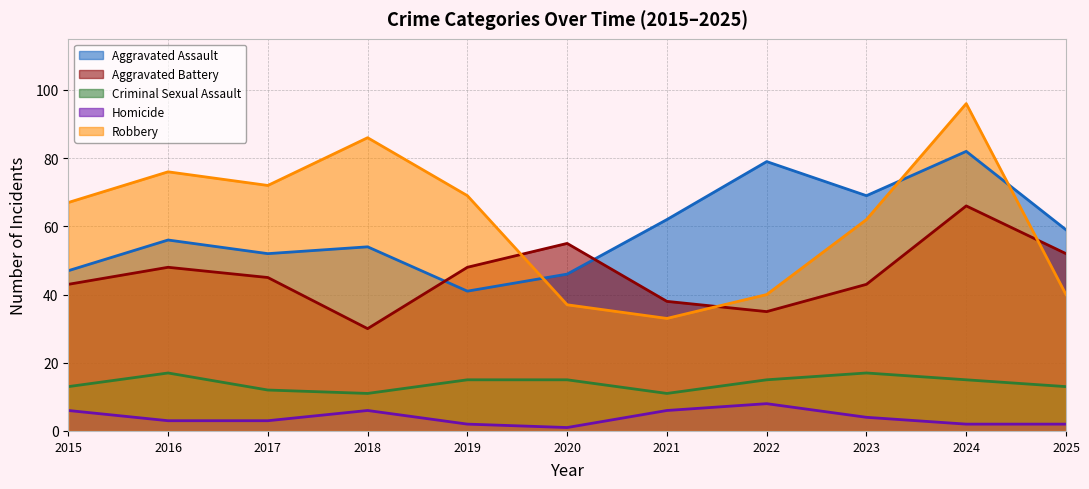

Reading right to left, transcribe all the data shown in this chart.

Aggravated Assault: 59	82	69	79	62	46	41	54	52	56	47
Aggravated Battery: 52	66	43	35	38	55	48	30	45	48	43
Criminal Sexual Assault: 13	15	17	15	11	15	15	11	12	17	13
Homicide: 2	2	4	8	6	1	2	6	3	3	6
Robbery: 40	96	62	40	33	37	69	86	72	76	67